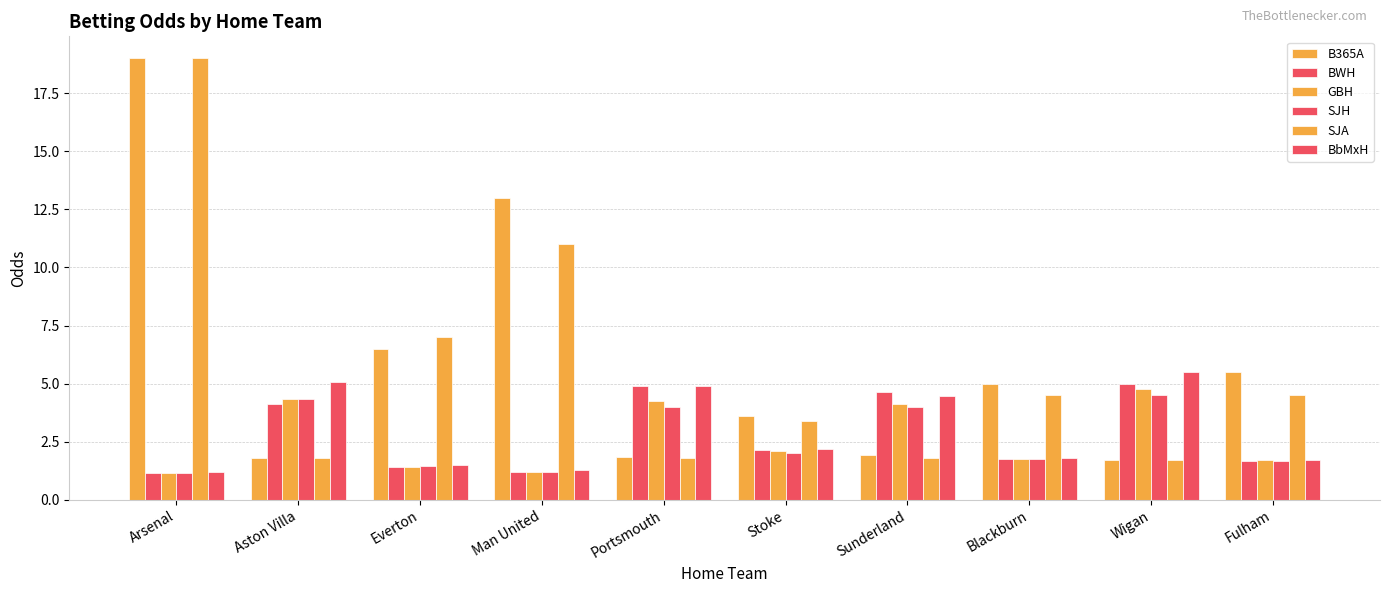

Does the chart contain any negative values?

No